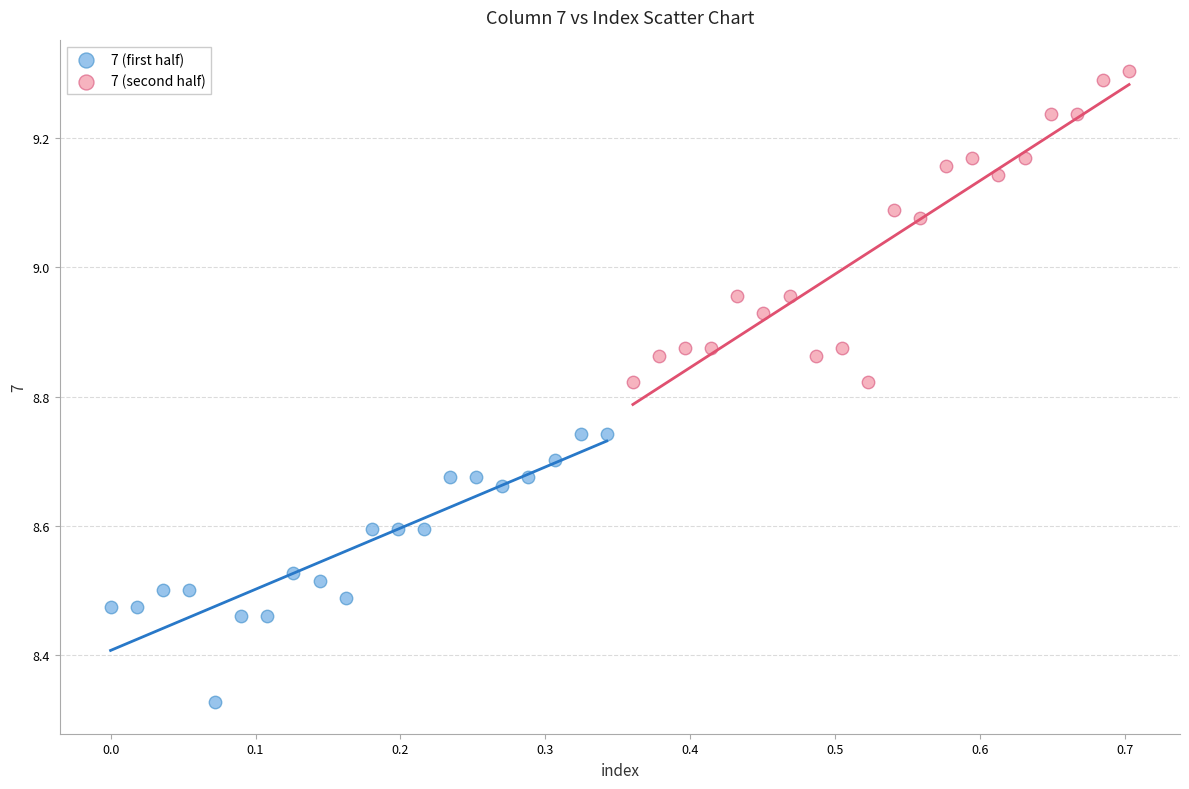

Which series contains the lowest Y value?

7 (first half)